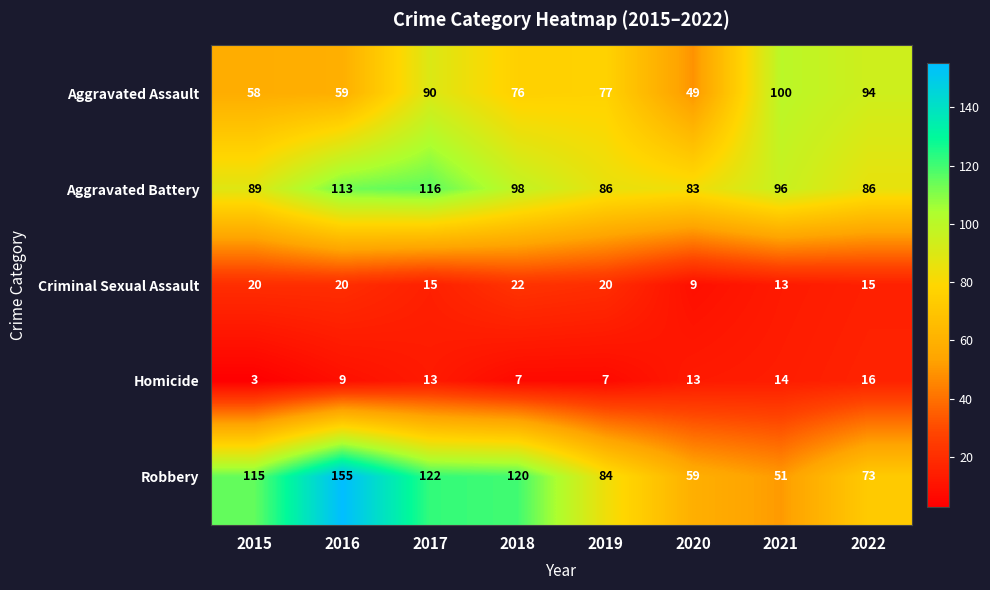

What is the difference between the maximum and second lowest values in the Homicide series?

9